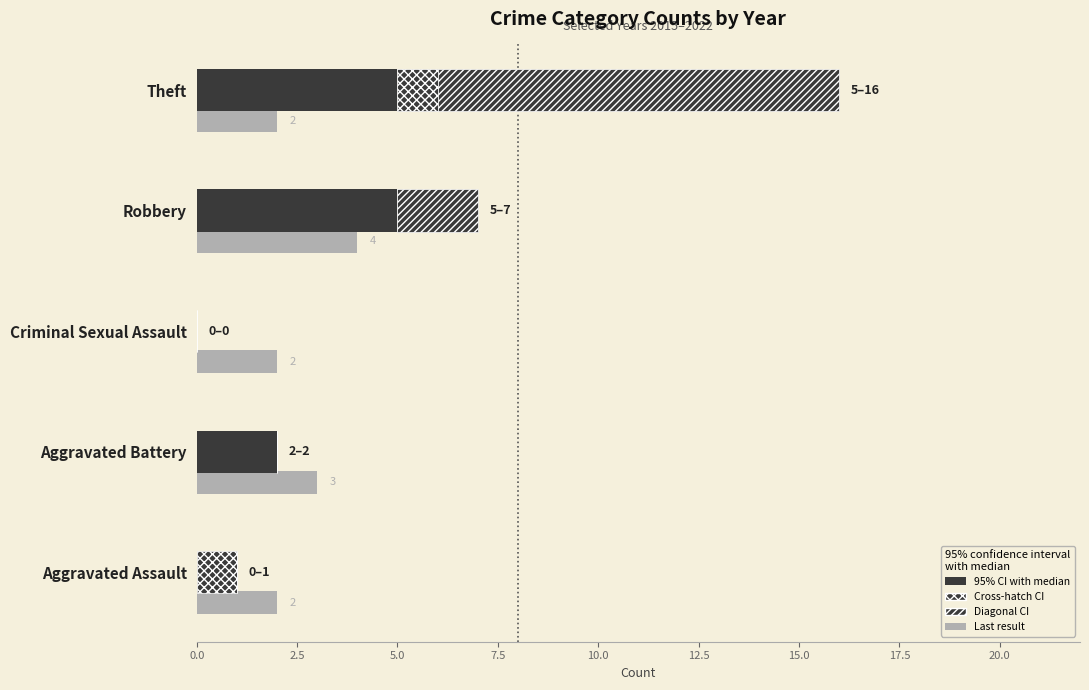

The value of Crosshatch range (2022) at Theft is 1. True or false?

True